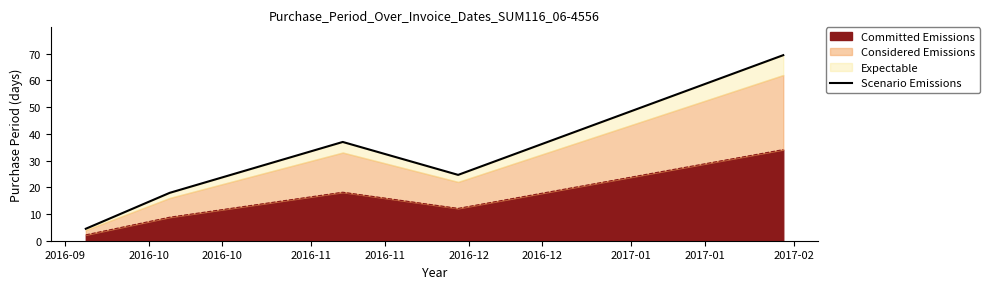

Reading right to left, extract all data points from this chart.

69.4	24.6	37.0	17.9	4.5